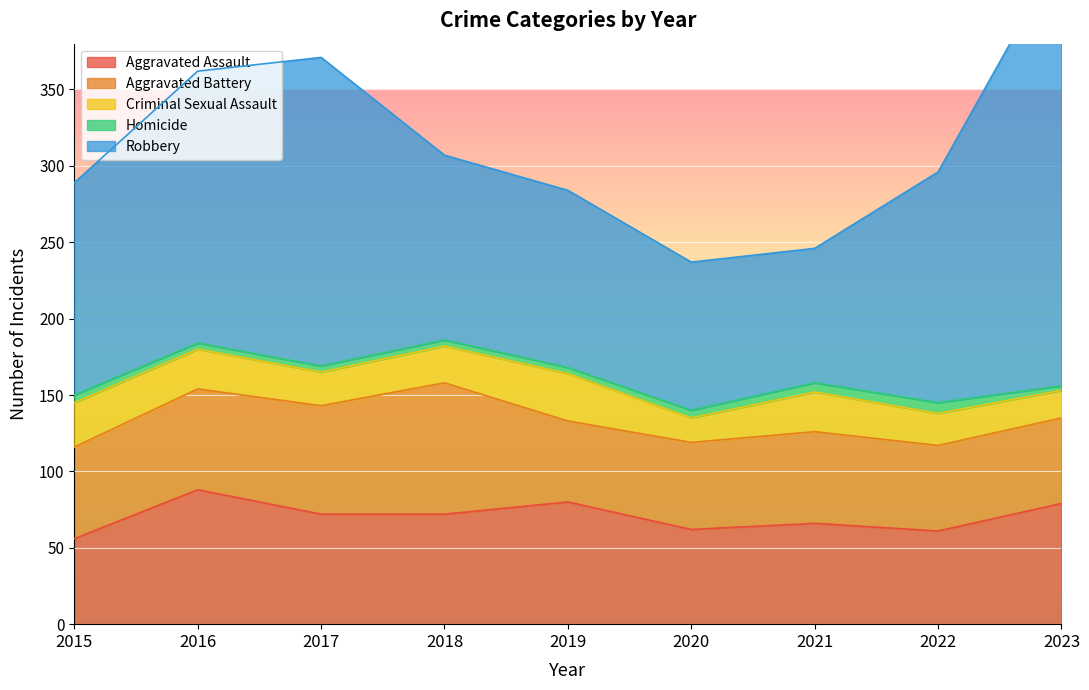

Which series has the largest total across all categories?

Robbery